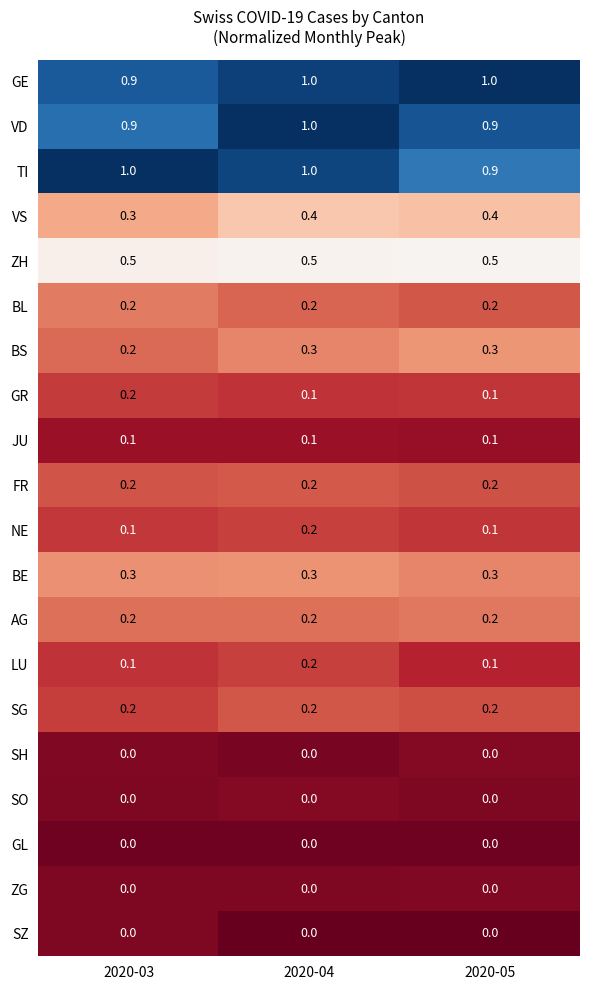

What is the spread (max minus min) of values at 2020-03?

1.0